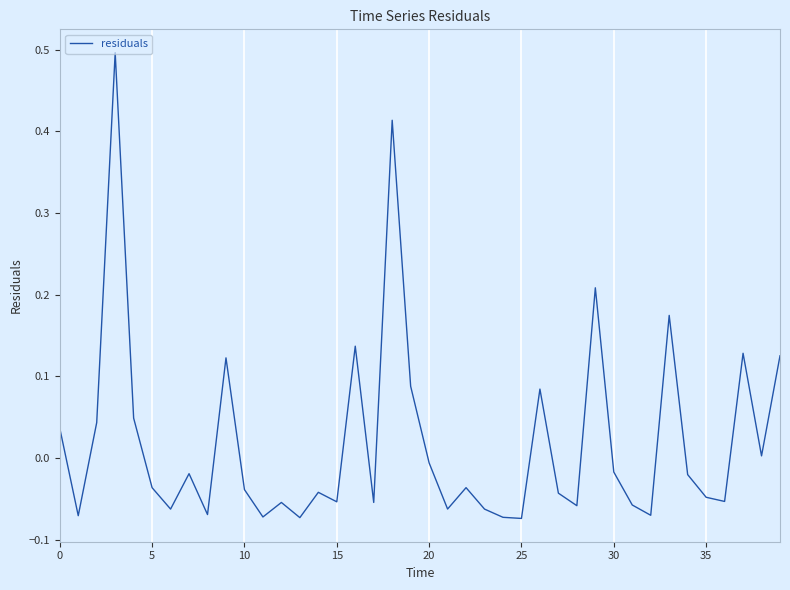

Does the chart have visible grid lines?

Yes